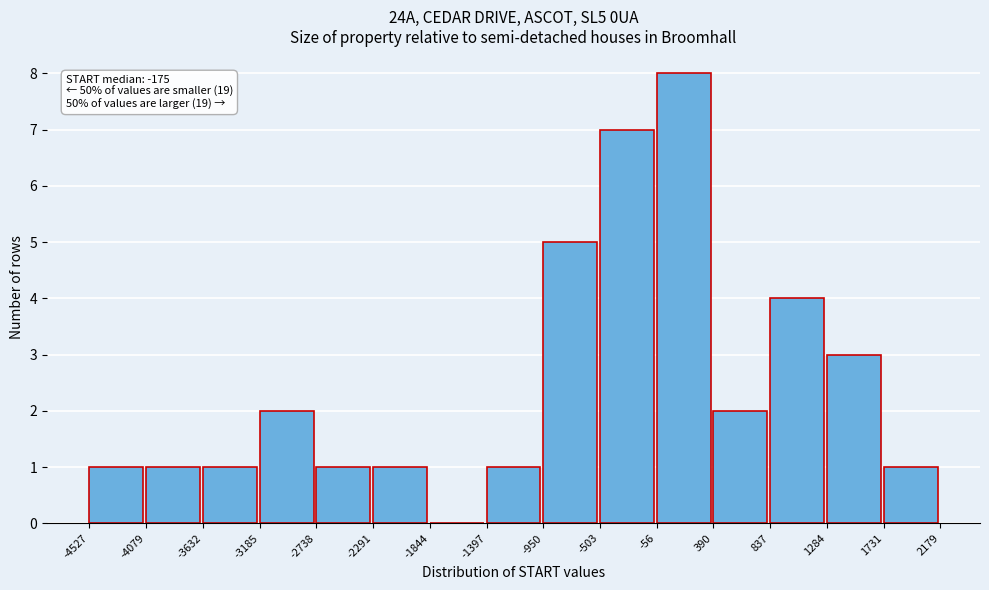

Over which range of the x-axis is the bar tallest?

-56 to 390